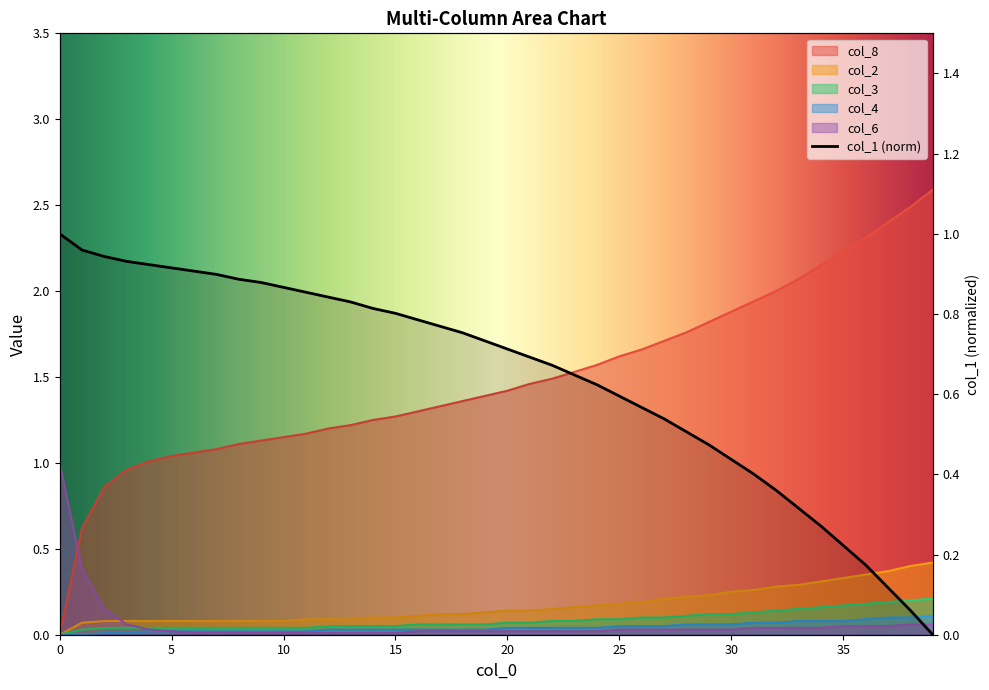

What are all the series names shown in the legend?

col_1, col_8, col_2, col_3, col_4, col_6